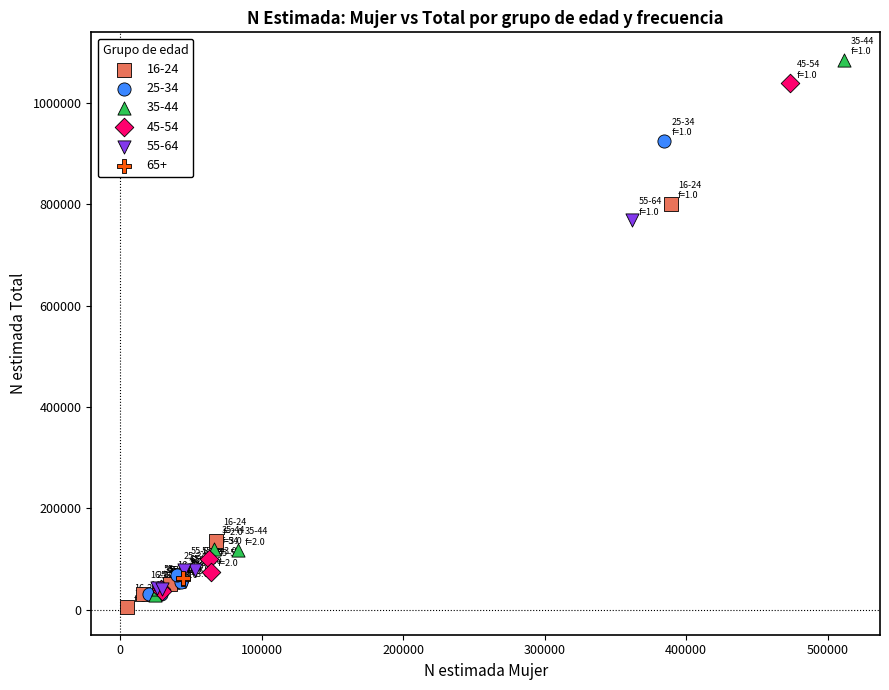

Which series reaches the minimum Y coordinate?

16-24